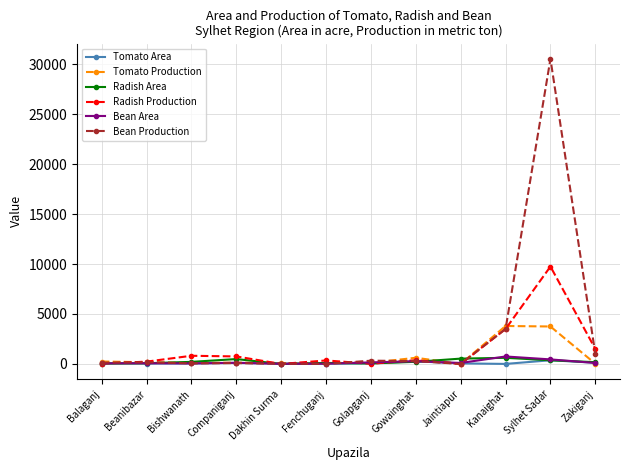

What is the difference between the Bean Production values at Fenchuganj and Gowainghat?

283.3